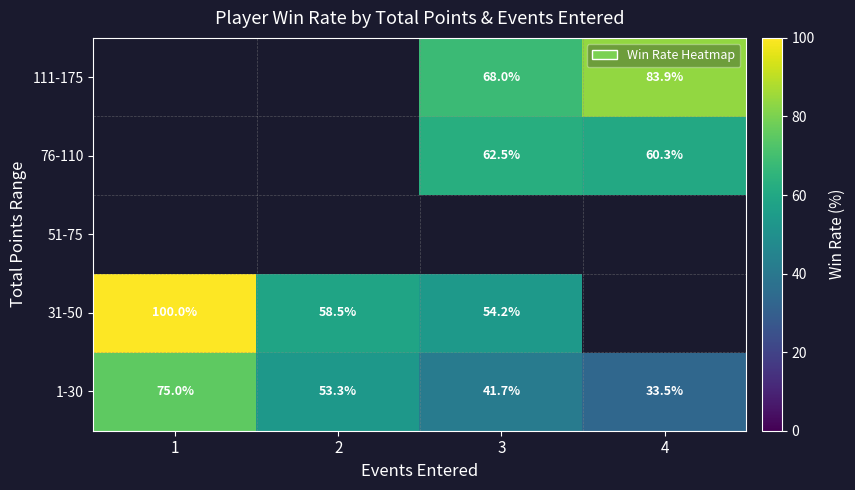

At which category does the chart reach its peak across all series?

1